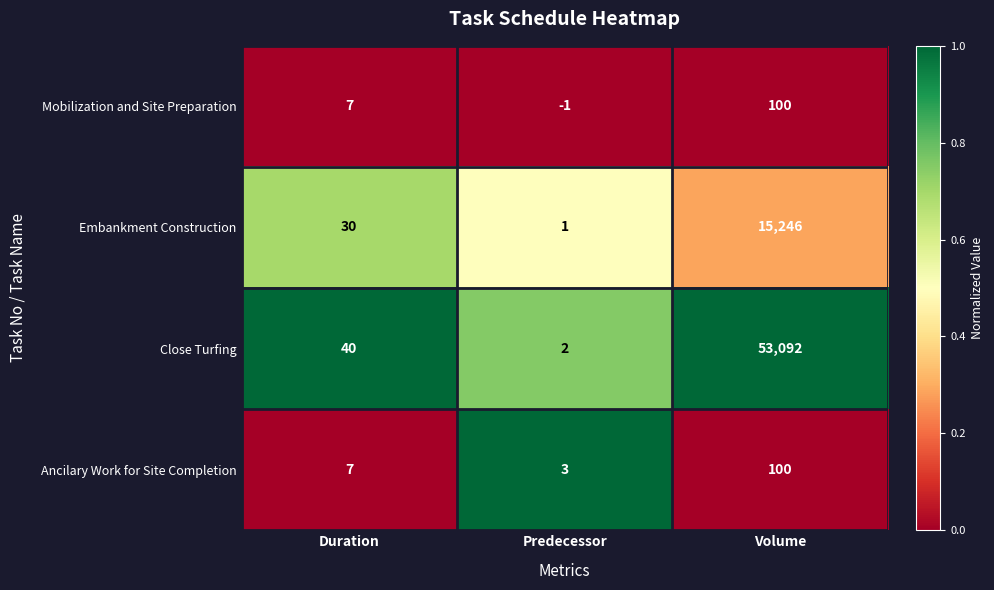

What is the difference between the maximum and minimum values in the Close Turfing series?

53090